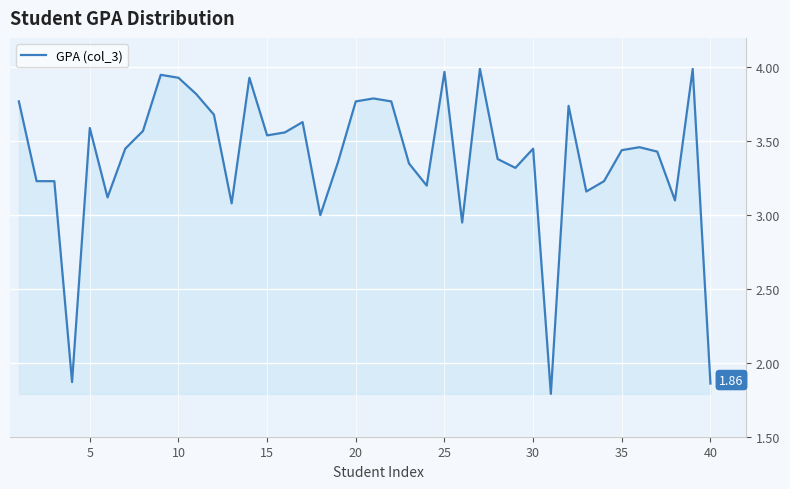

What is the difference between the maximum and minimum values?

2.2